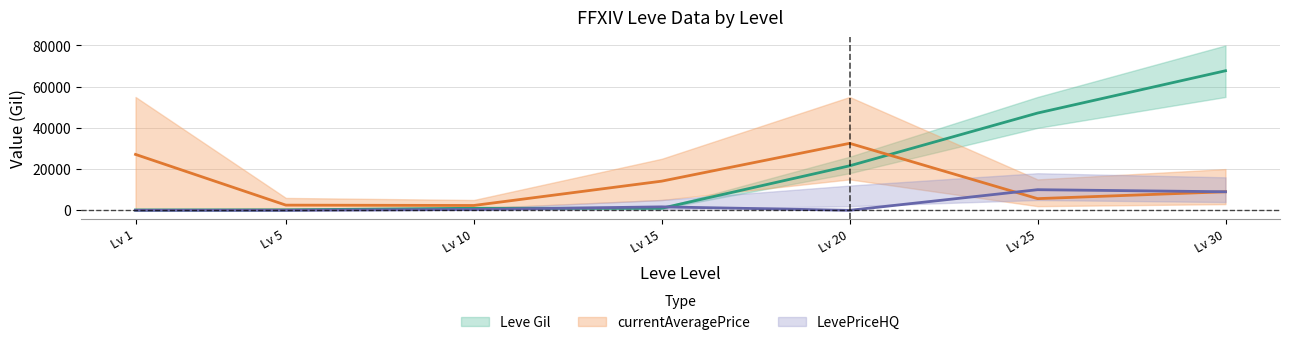

List the series in order of their peak value, lowest first.

currentAveragePriceHQ, currentAveragePrice, Leve Gil